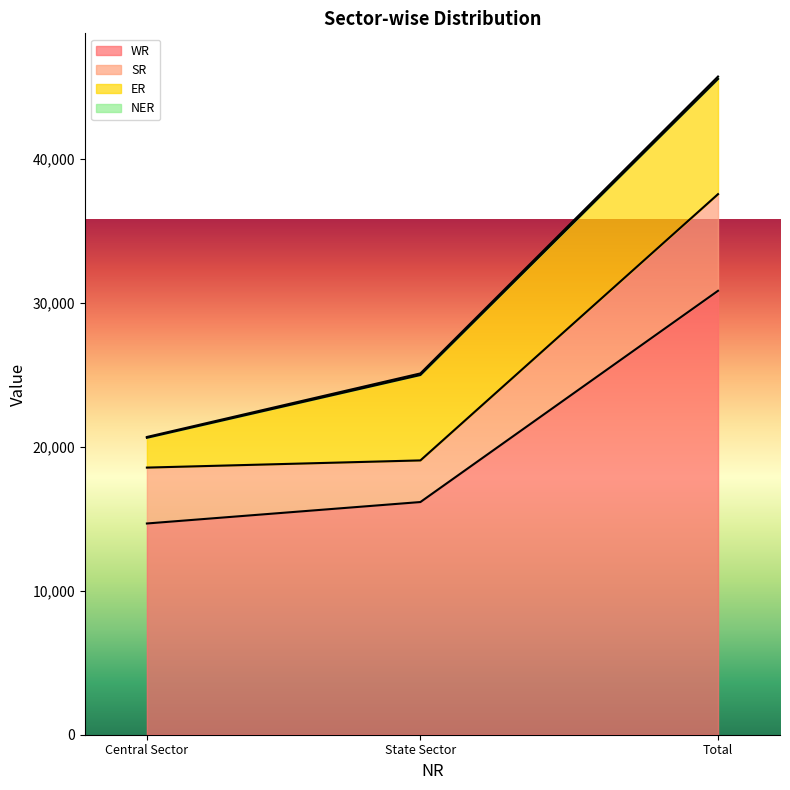

Where does the SR series first go above 3880?

Total